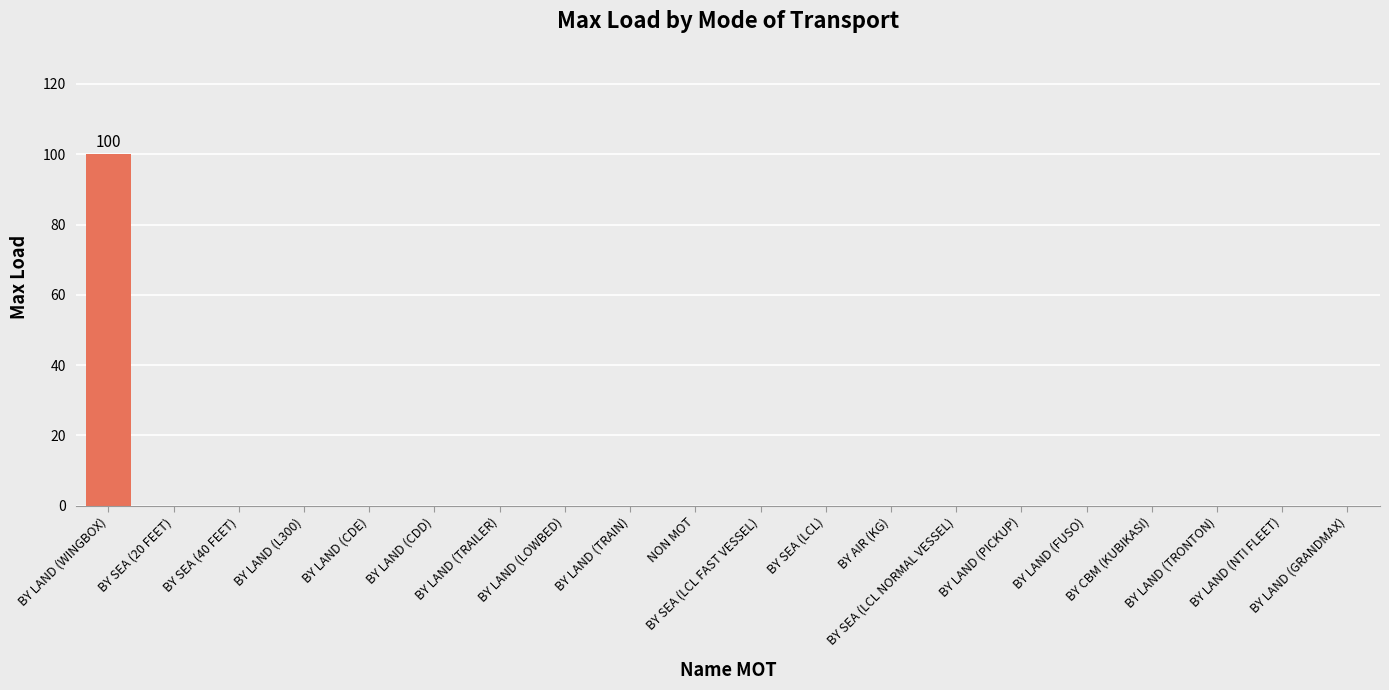

Reading left to right, what are all the values shown in this chart?

100	0	0	0	0	0	0	0	0	0	0	0	0	0	0	0	0	0	0	0